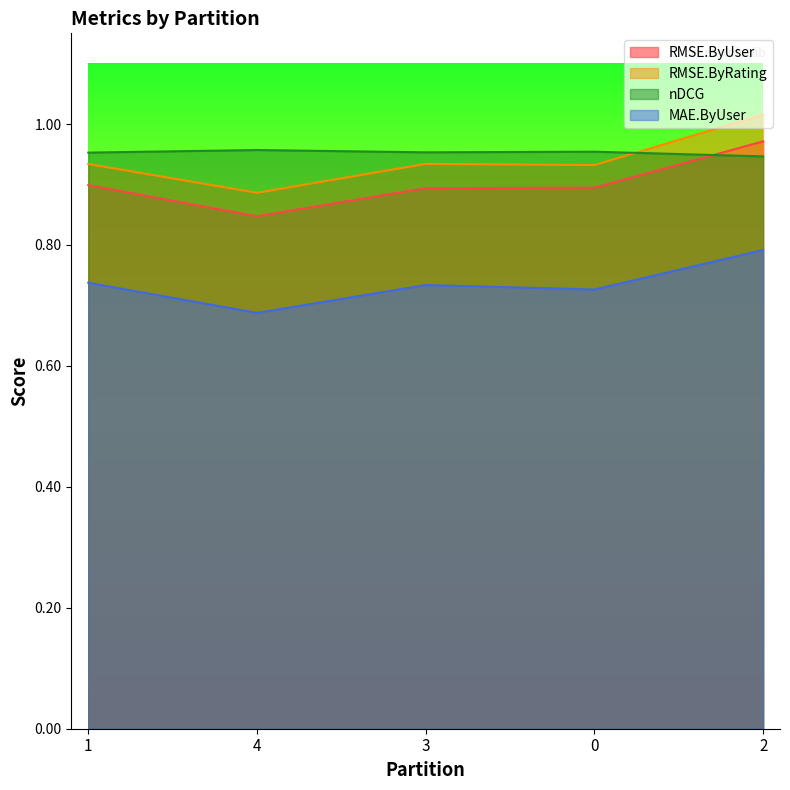

Which category has the lowest value in the RMSE.ByRating series?

4